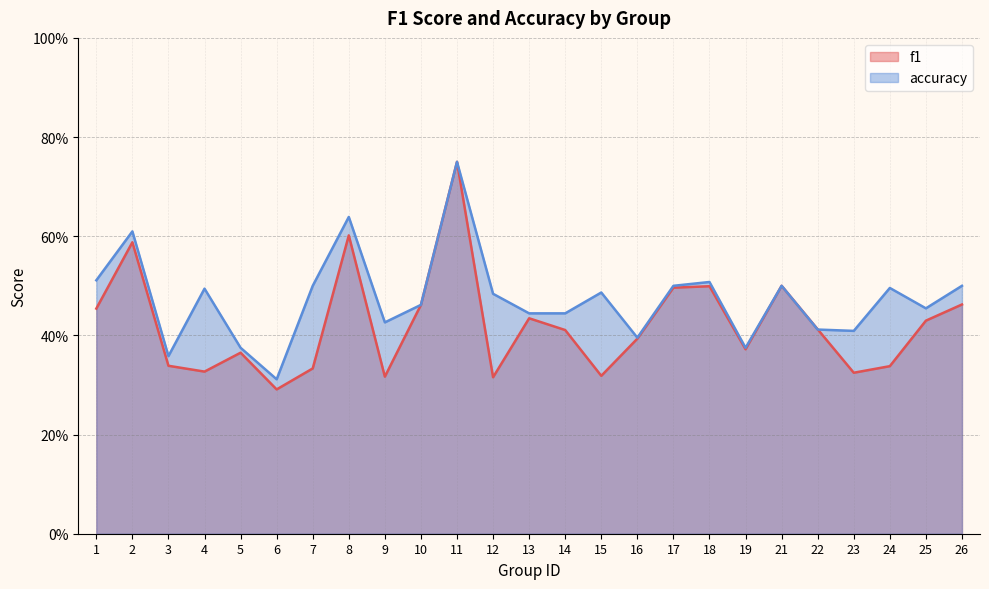

Which series ends up on top after the final intersection of accuracy and f1?

accuracy